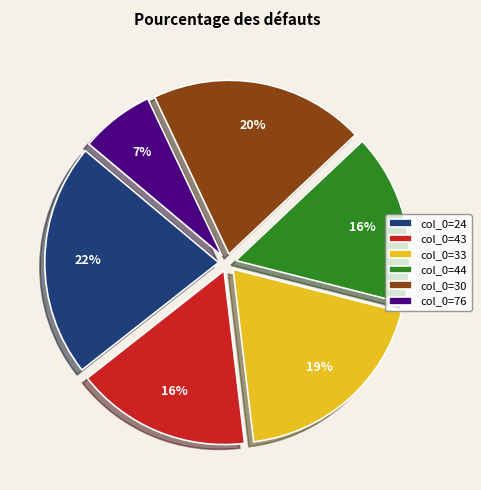

Do col_0=44 and col_0=24 together represent more than half of the pie?

No